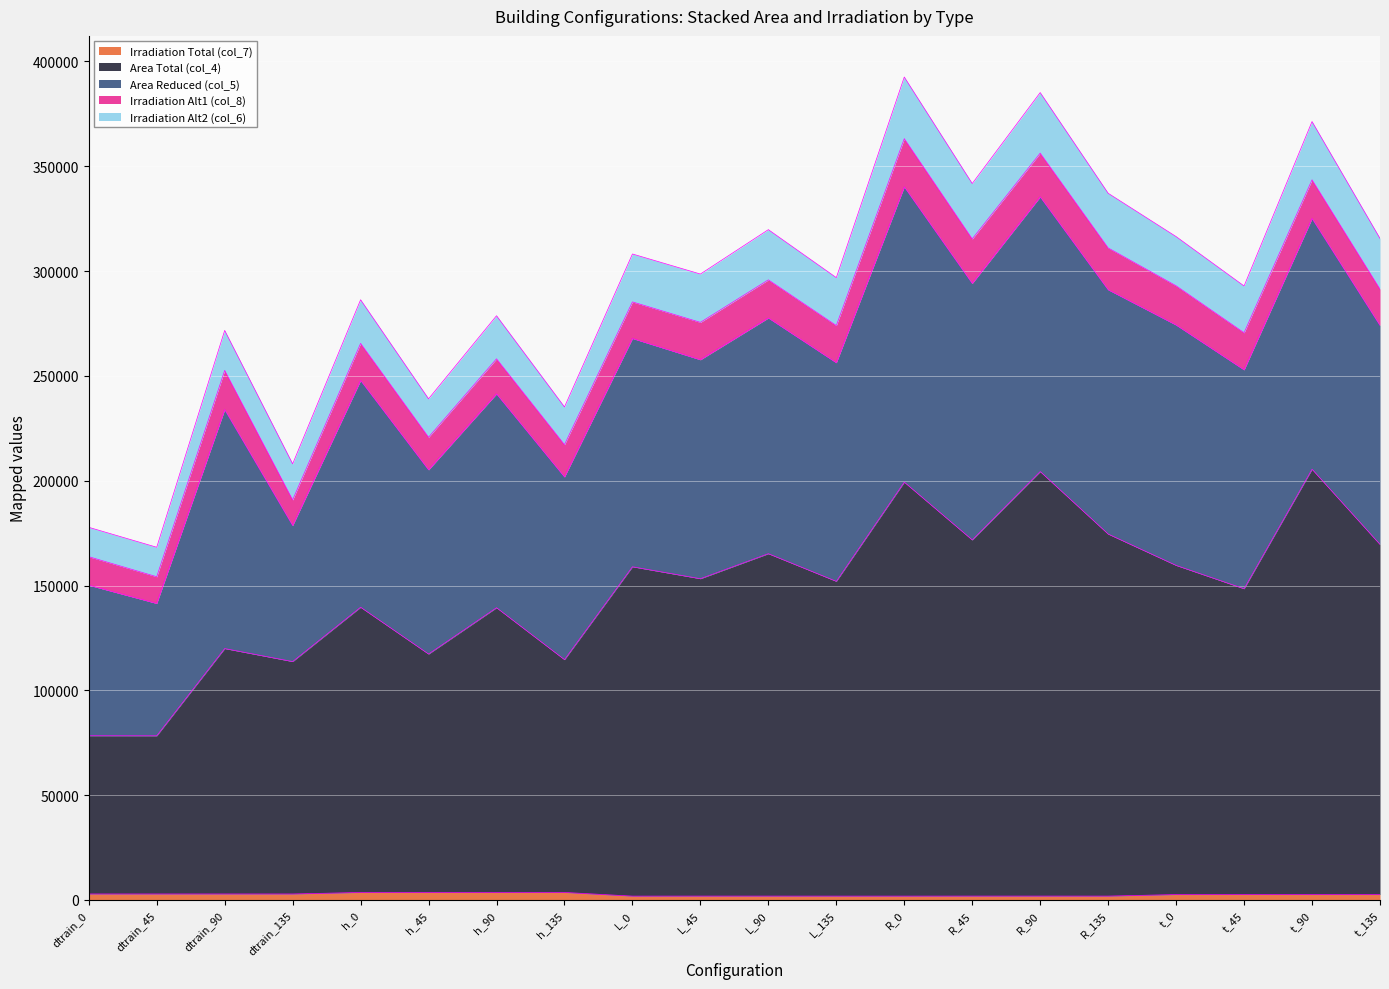

Rank the categories by Irradiation Total (col_7) value from highest to lowest.

h_135, h_45, h_0, h_90, dtrain_0, dtrain_90, dtrain_45, dtrain_135, t_45, t_90, t_135, t_0, R_45, R_90, L_45, L_90, R_135, L_135, R_0, L_0